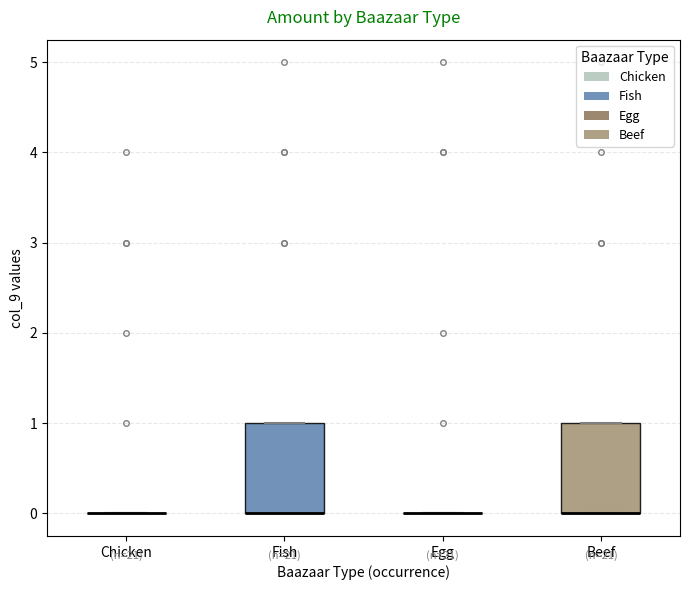

Reading left to right, transcribe this box plot: for each box, give where its median line is, the range the box spans, and where its two whiskers end, as read against the y-axis. The values are not printed on the chart, so give them approximately, as read against the axis.

Chicken: box collapsed to a line at 0, whiskers 0 to 0
Fish: median 0 (drawn on the box's lower edge), box 0 to 1, whiskers 0 to 1
Egg: box collapsed to a line at 0, whiskers 0 to 0
Beef: median 0 (drawn on the box's lower edge), box 0 to 1, whiskers 0 to 1